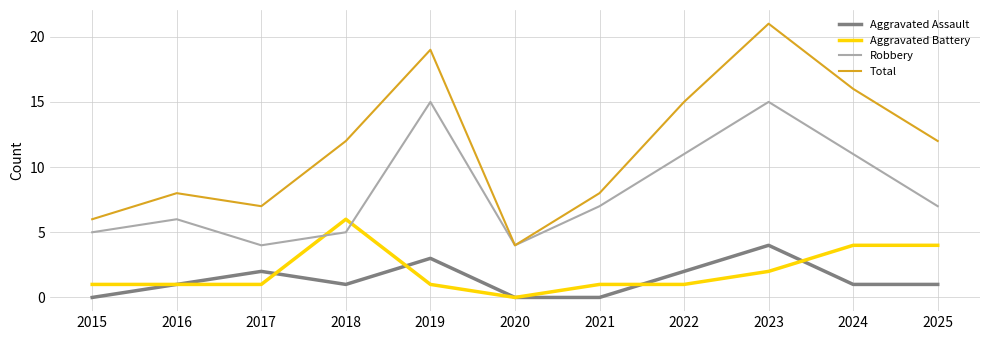

How many series are shown in this chart?

4